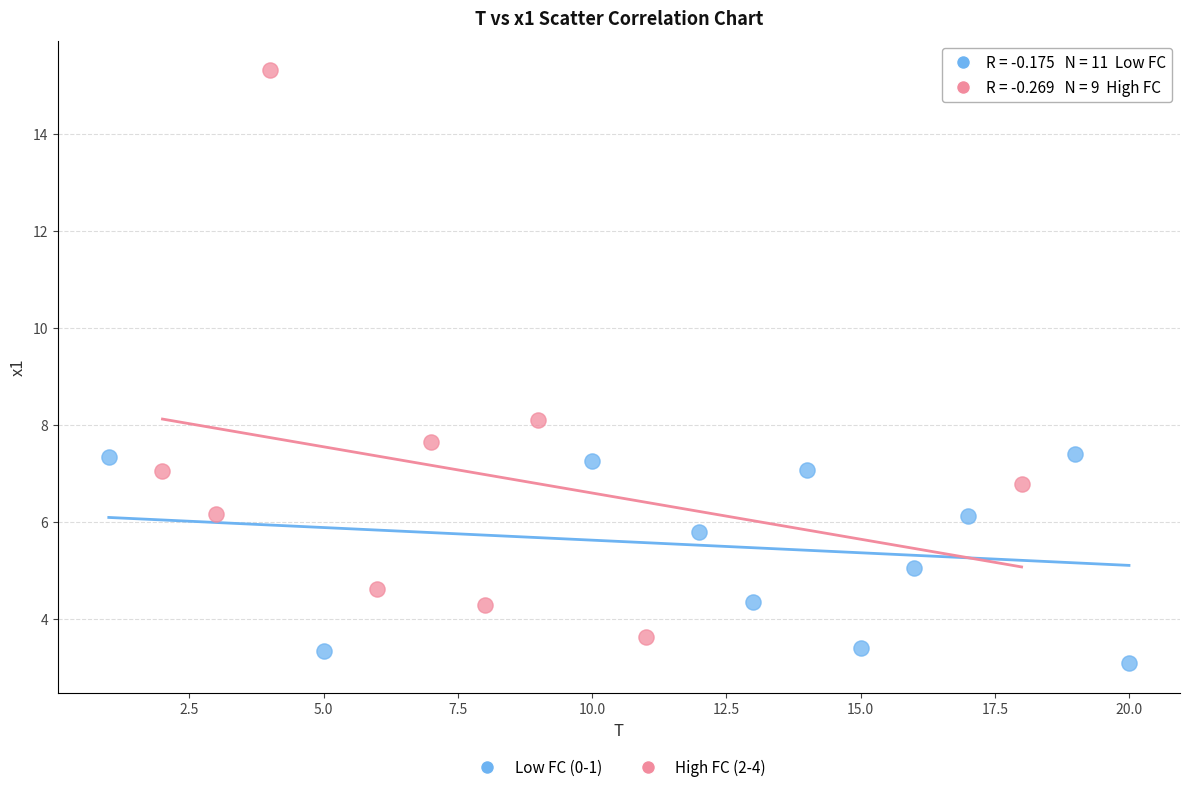

Which series reaches the minimum Y coordinate?

Low FC (0-1)